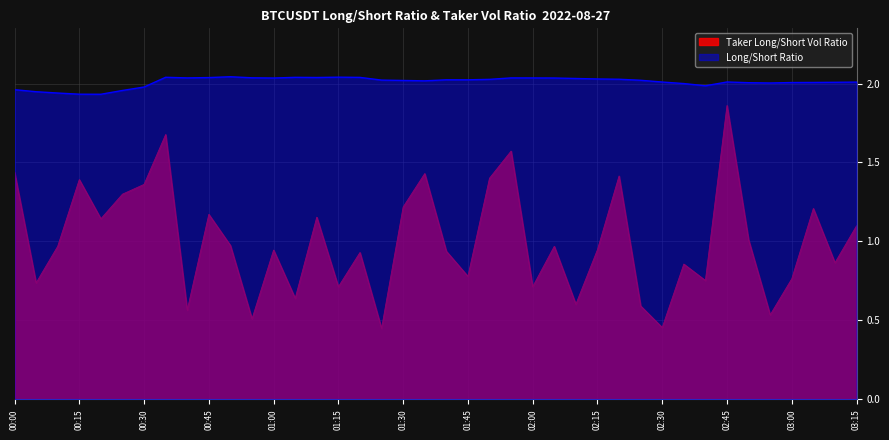

How many interior local peaks does the Long/Short Ratio series have?

6